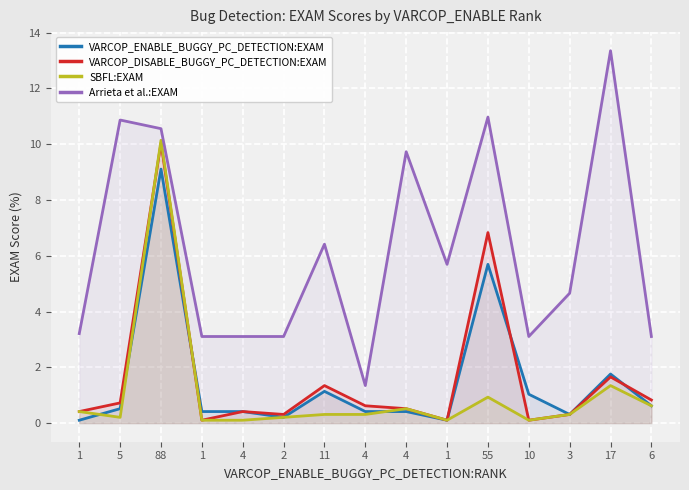

What is the total value across all series at 55?

24.4